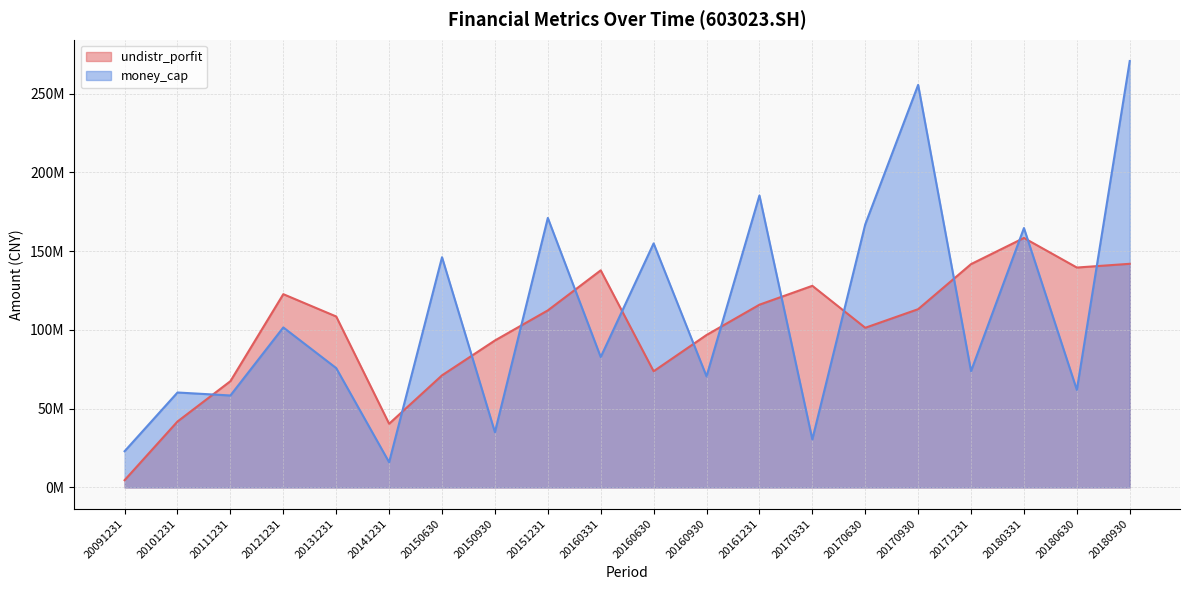

True or false: undistr_porfit and money_cap intersect in this chart.

True